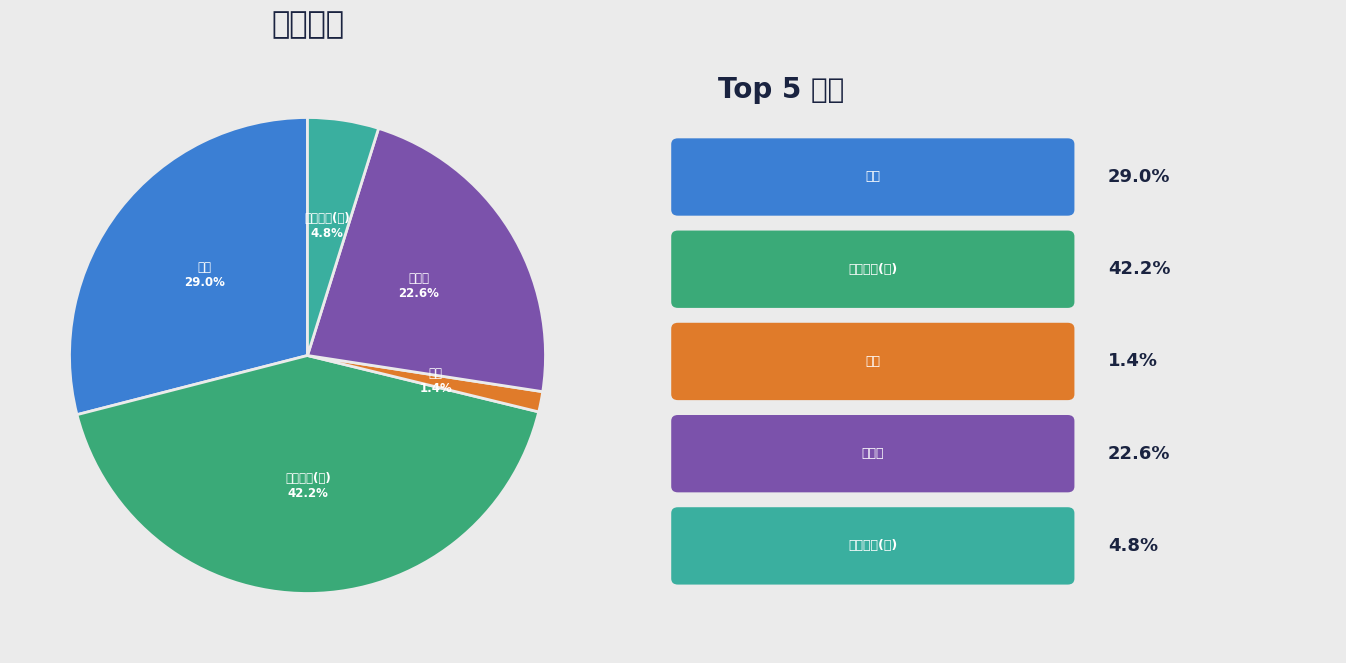

Is there any slice that represents more than half of the pie?

No